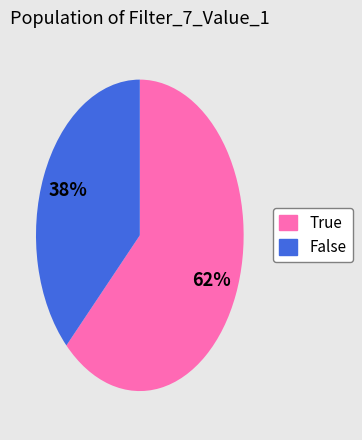

Which has a higher value, False or True?

True